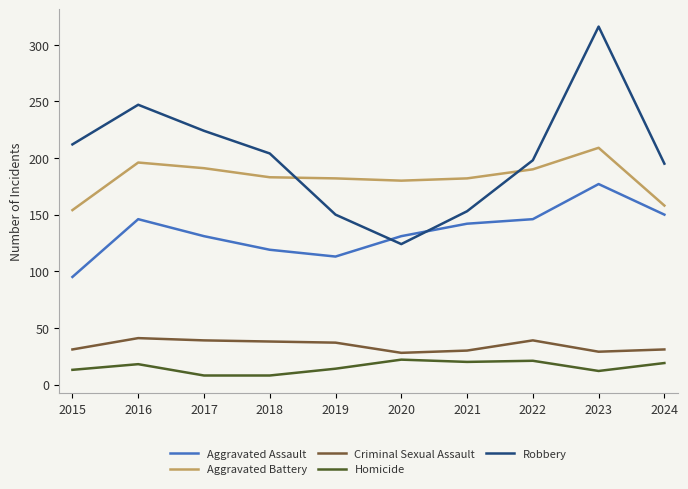

True or false: Homicide and Aggravated Assault cross at least once.

False